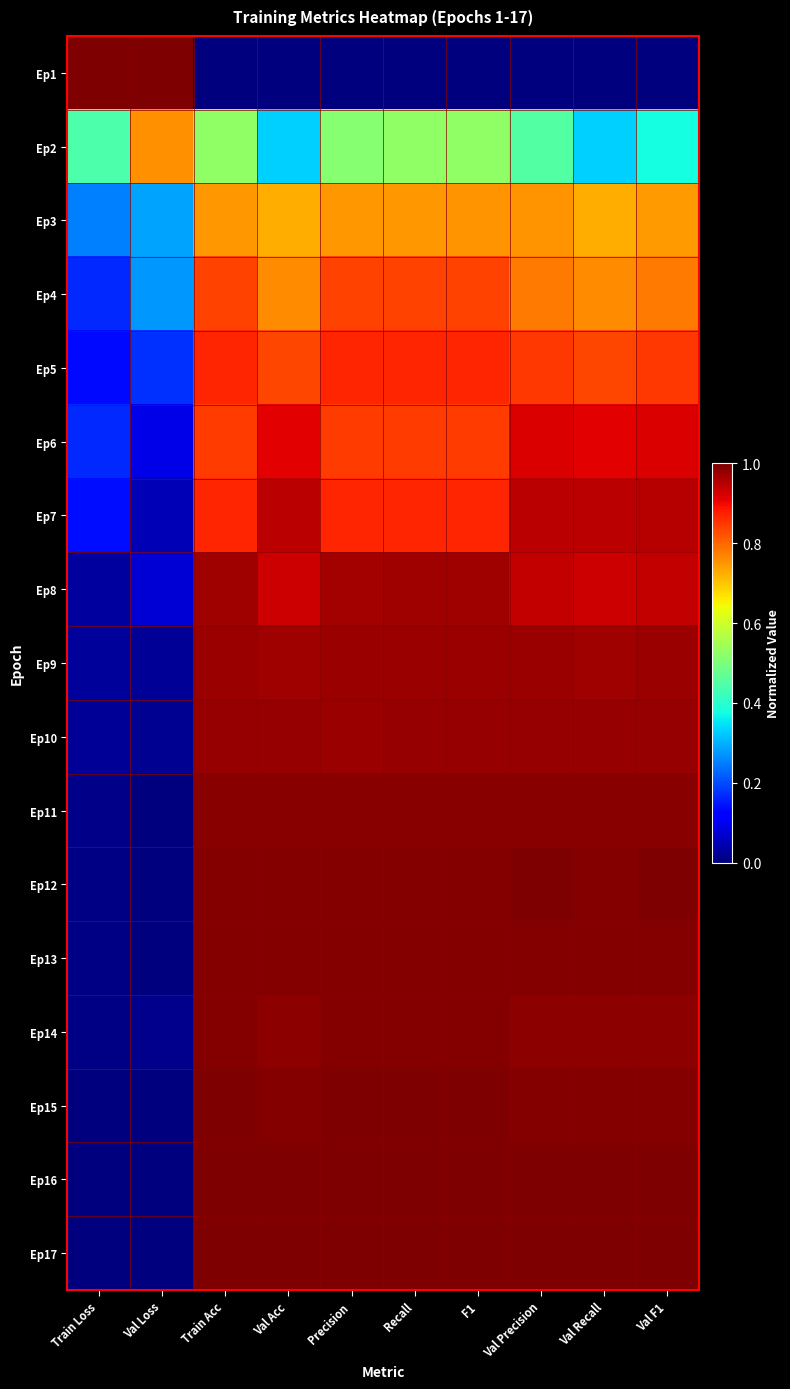

What is the total value across all series at Train Acc?

14.6